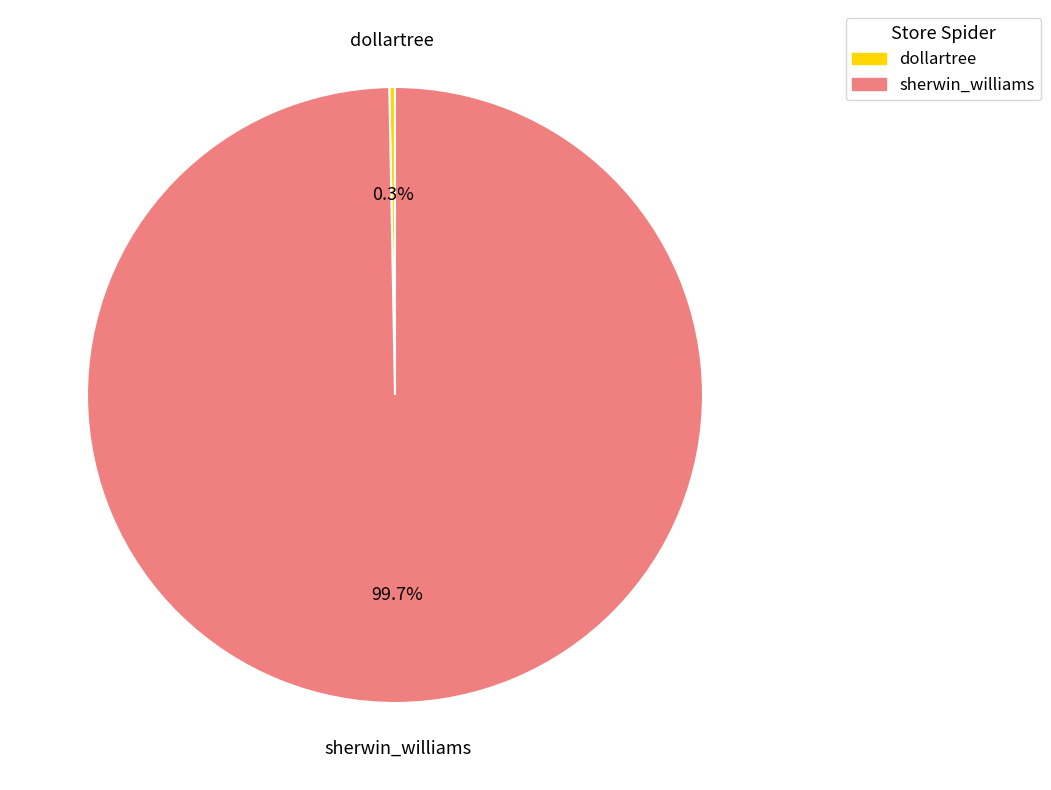

Which slice is the smallest?

dollartree